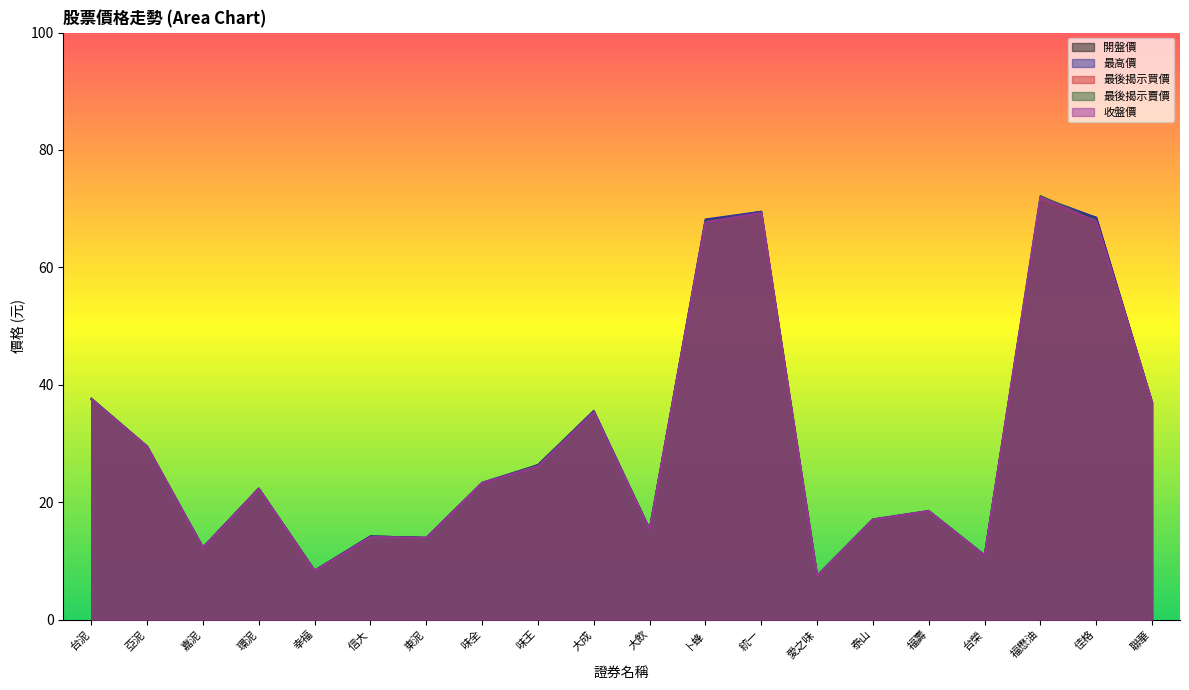

True or false: 最後揭示賣價 has a value of 26.2 at 味王.

True